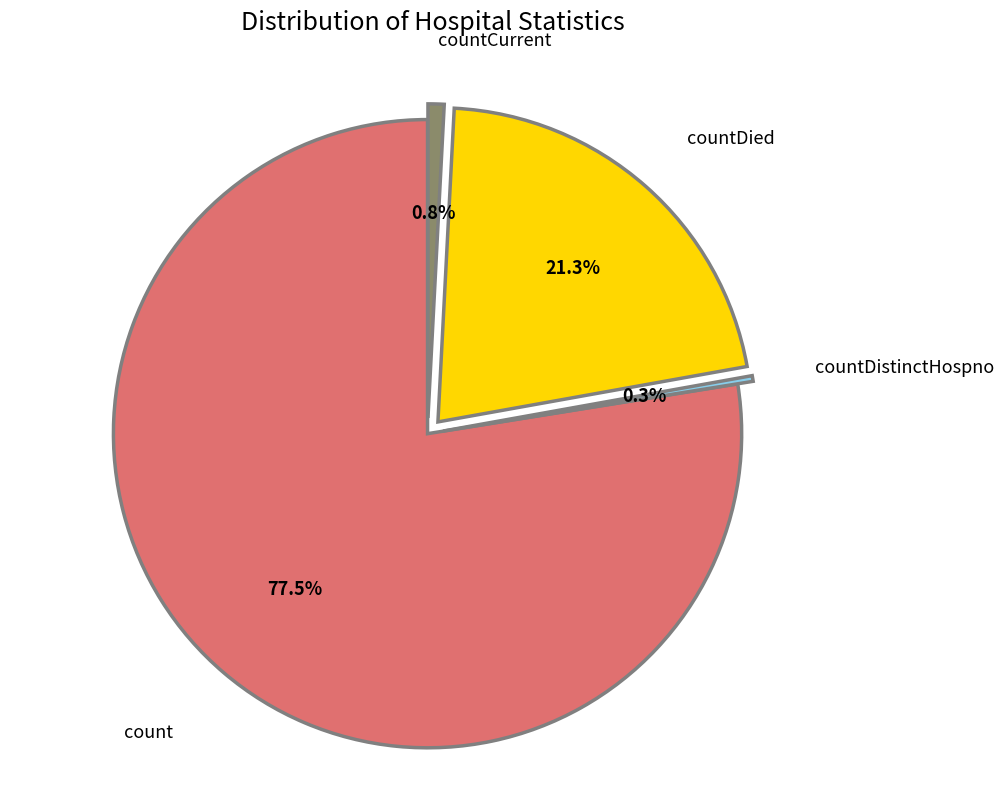

Does any single category account for the majority?

Yes